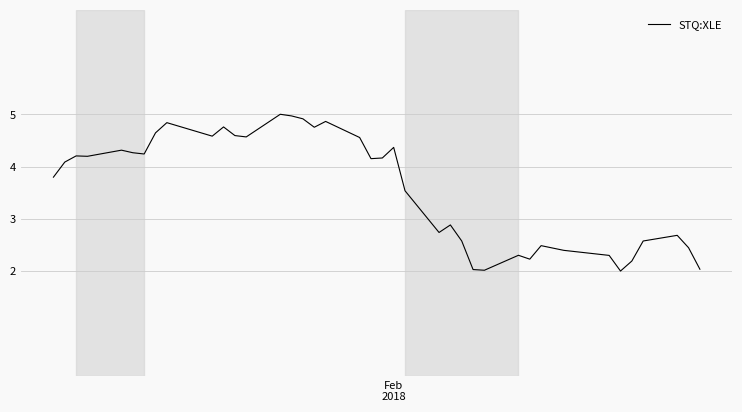

What is the minimum value shown in the chart?

2.0